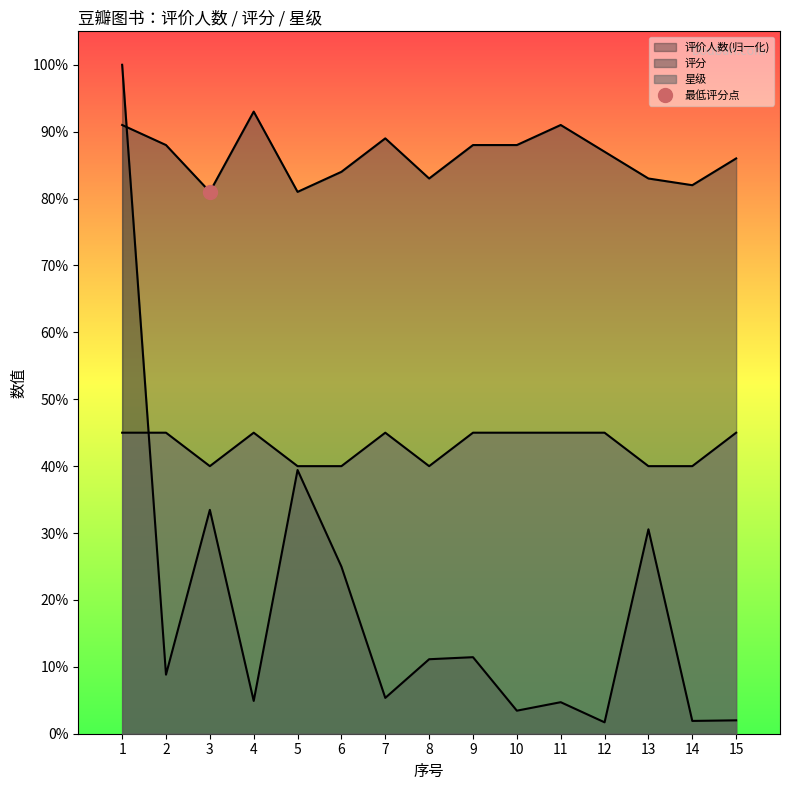

Where is 星级 nearest to the value 4?

3